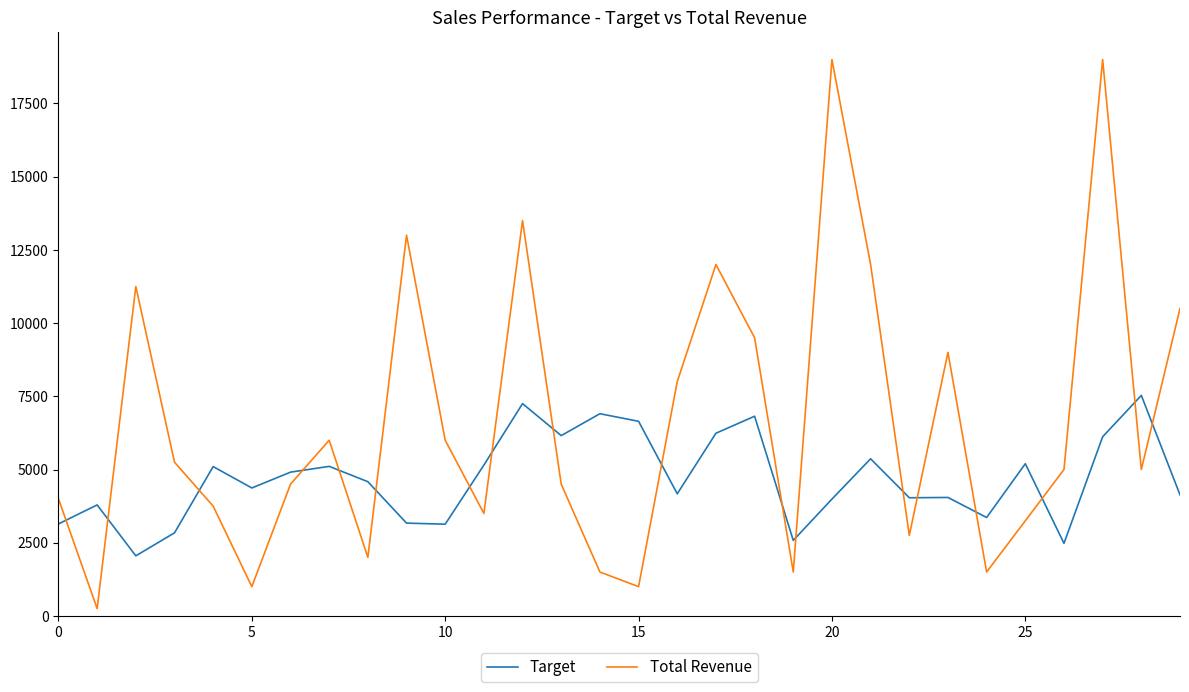

True or false: Total Revenue and Target intersect in this chart.

True